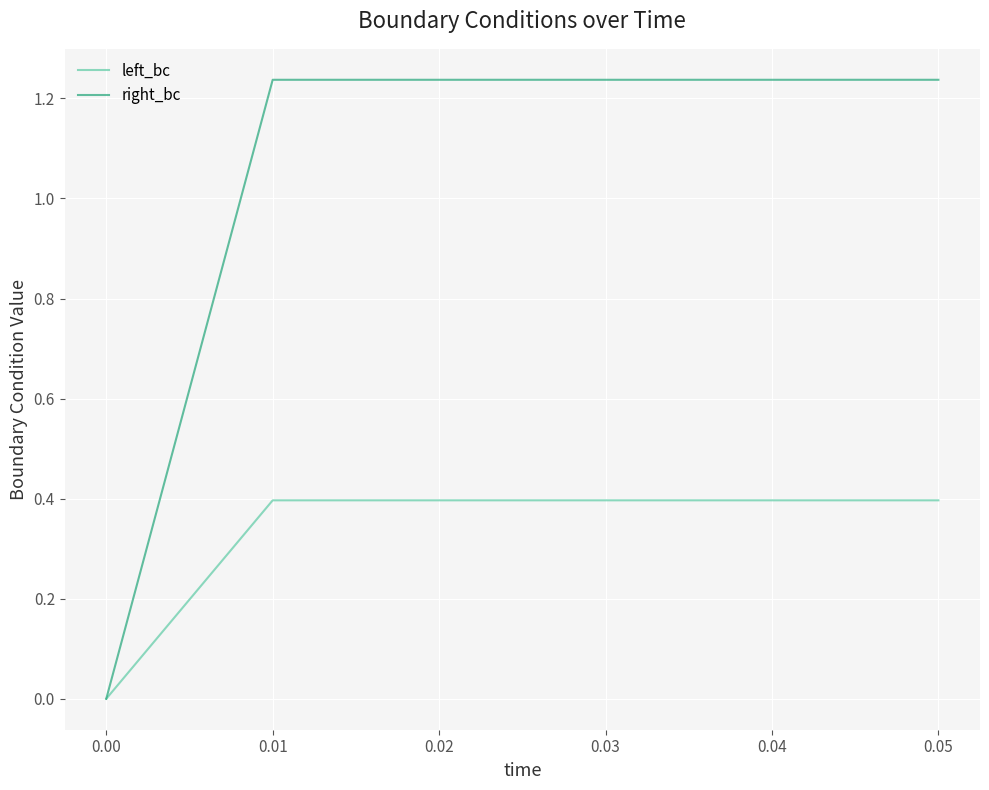

The value of left_bc at 0.04 is 0.4. True or false?

True